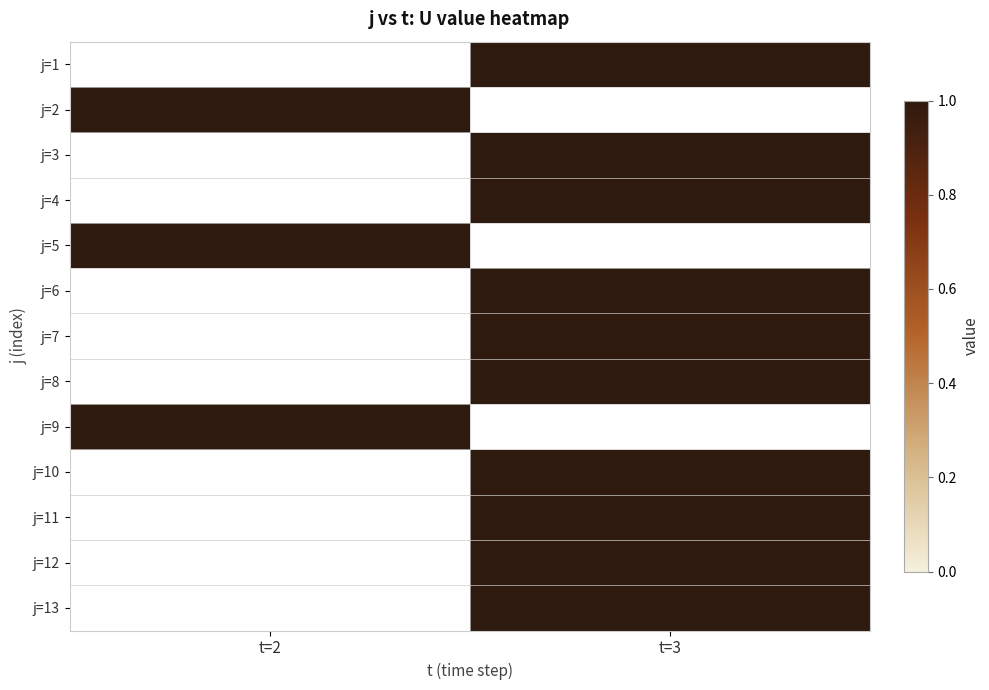

Rank the series by their average value, from highest to lowest.

j=1, j=2, j=3, j=4, j=5, j=6, j=7, j=8, j=9, j=10, j=11, j=12, j=13